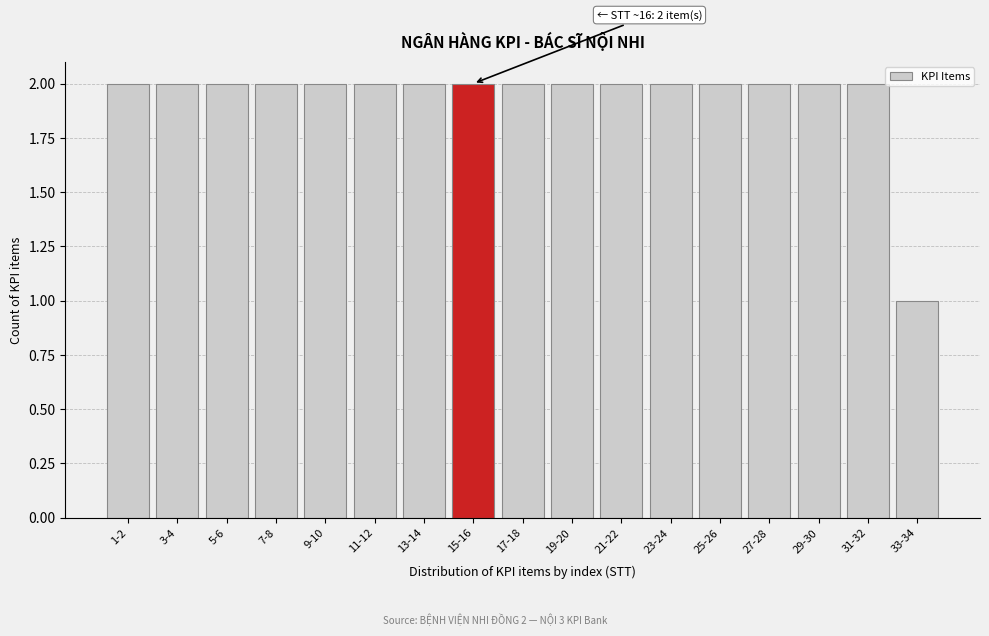

Reading left to right, what are all the values shown in this chart?

2	2	2	2	2	2	2	2	2	2	2	2	2	2	2	2	1